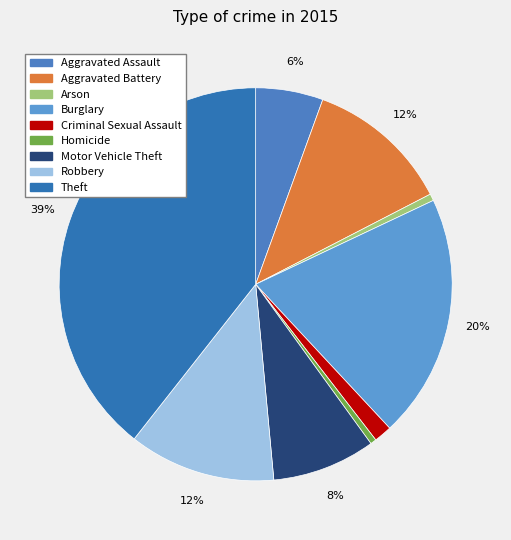

Combined, do Aggravated Battery and Robbery account for over 50%?

No